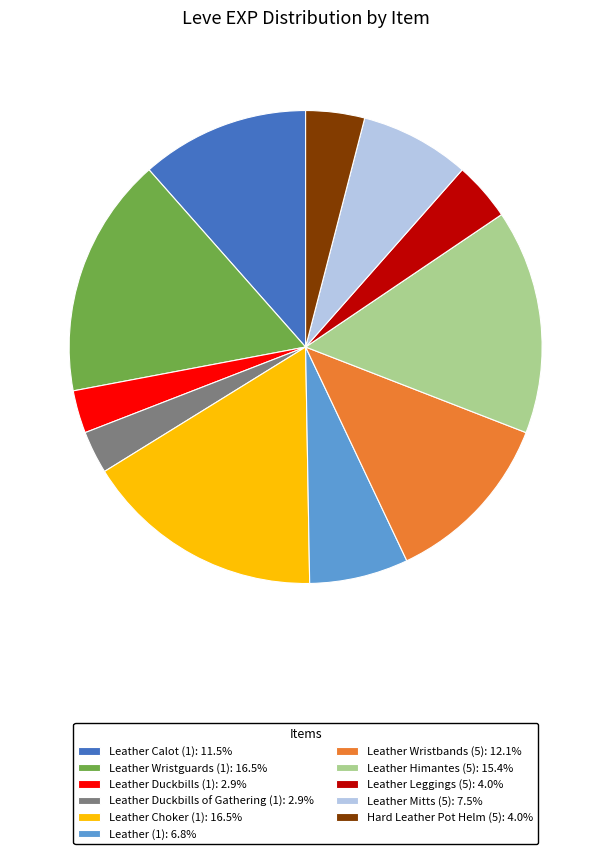

Combined, do Hard Leather Pot Helm (5): 4.0% and Leather Himantes (5): 15.4% account for over 50%?

No